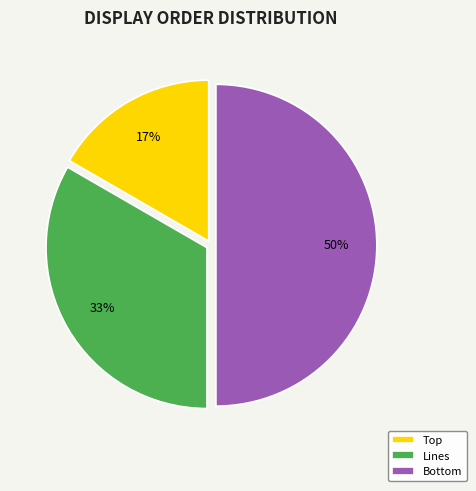

Rank the categories by value from highest to lowest.

Bottom, Lines, Top